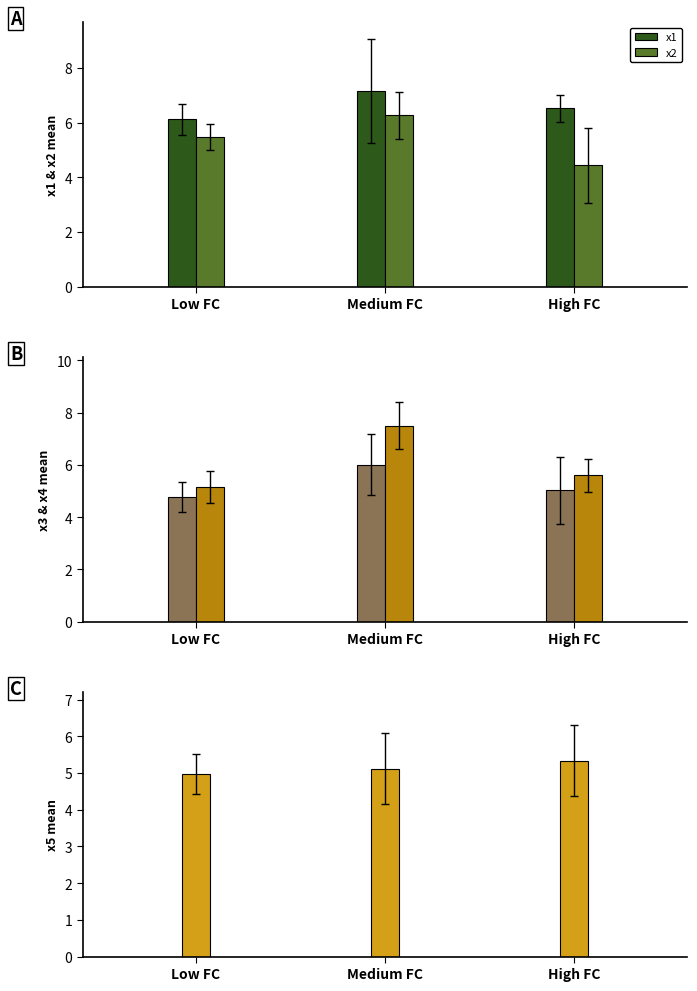

Rank the categories by x2 value from lowest to highest.

High FC, Low FC, Medium FC